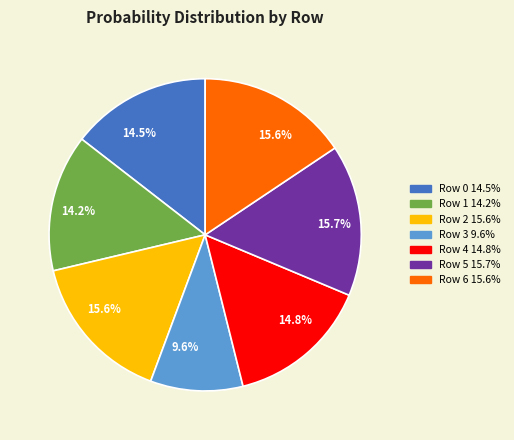

How many segments does this pie chart have?

7